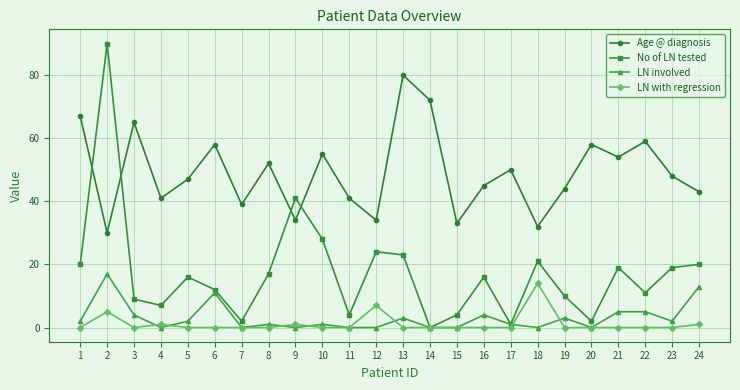

What is the difference between the highest and lowest values at 8?

52